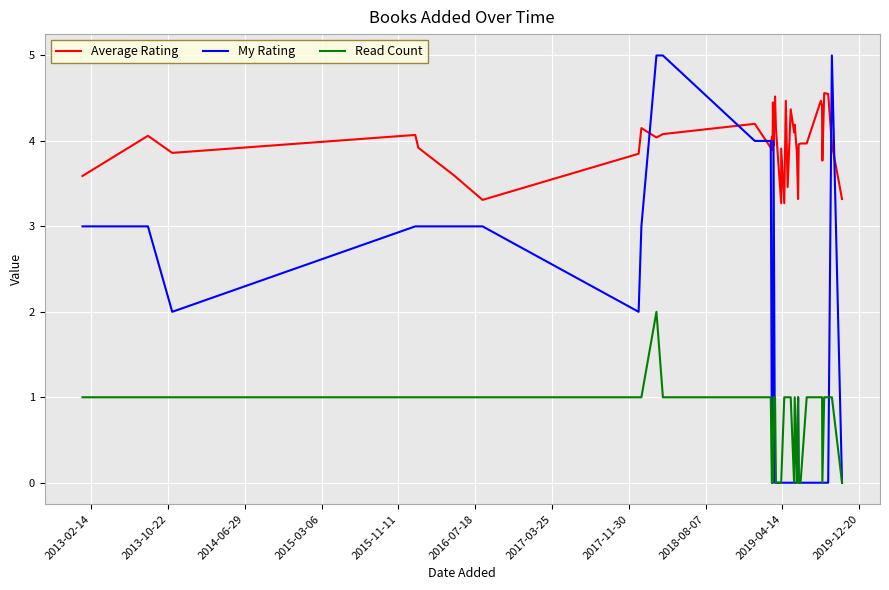

List the series in order of their overall mean, lowest first.

Read Count, My Rating, Average Rating